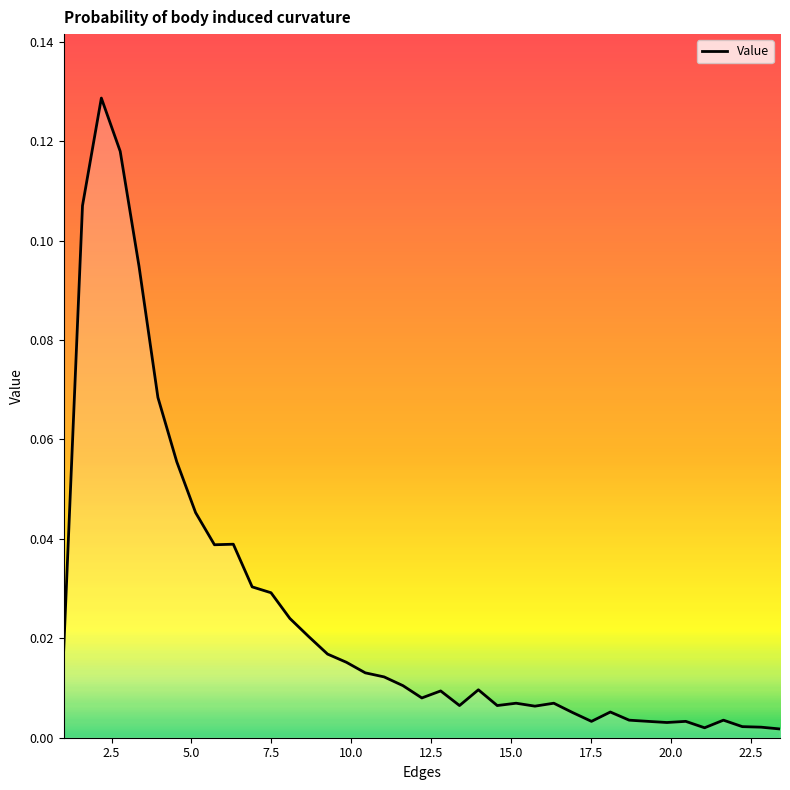

Reading right to left, extract all data points from this chart.

0.0	0.0	0.0	0.0	0.0	0.0	0.0	0.0	0.0	0.0	0.0	0.0	0.0	0.0	0.0	0.0	0.0	0.0	0.0	0.0	0.0	0.0	0.0	0.0	0.0	0.0	0.0	0.0	0.0	0.0	0.0	0.0	0.1	0.1	0.1	0.1	0.1	0.1	0.0